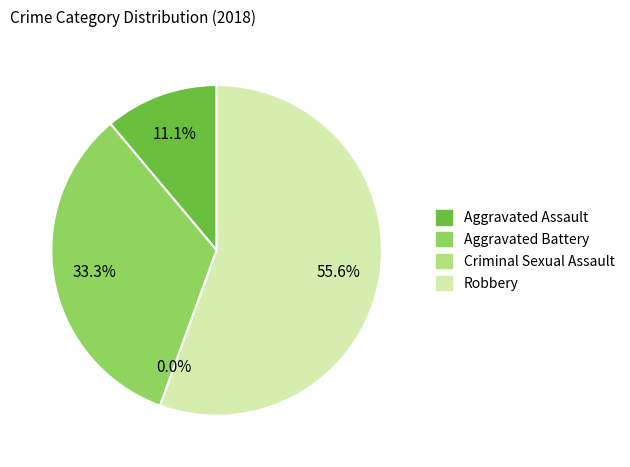

What percentage do Robbery and Aggravated Battery together represent?

88.9%